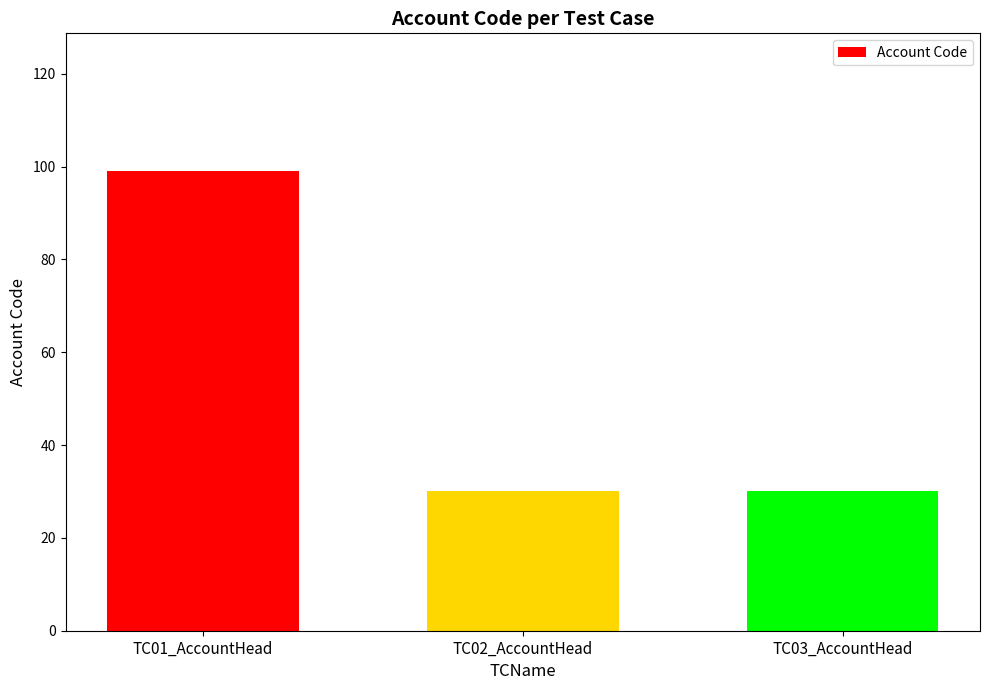

How many bars are there in total?

3